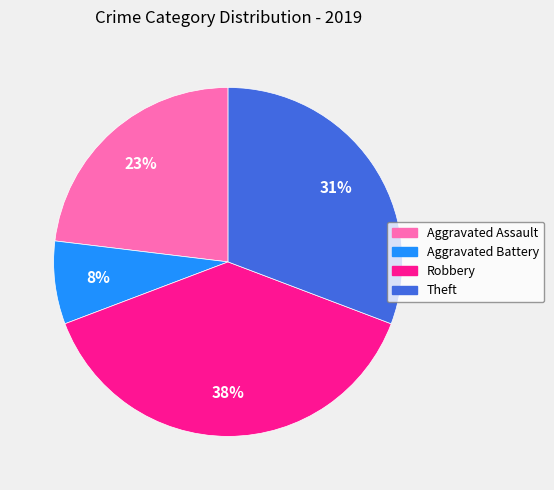

Which slice is the largest?

Robbery